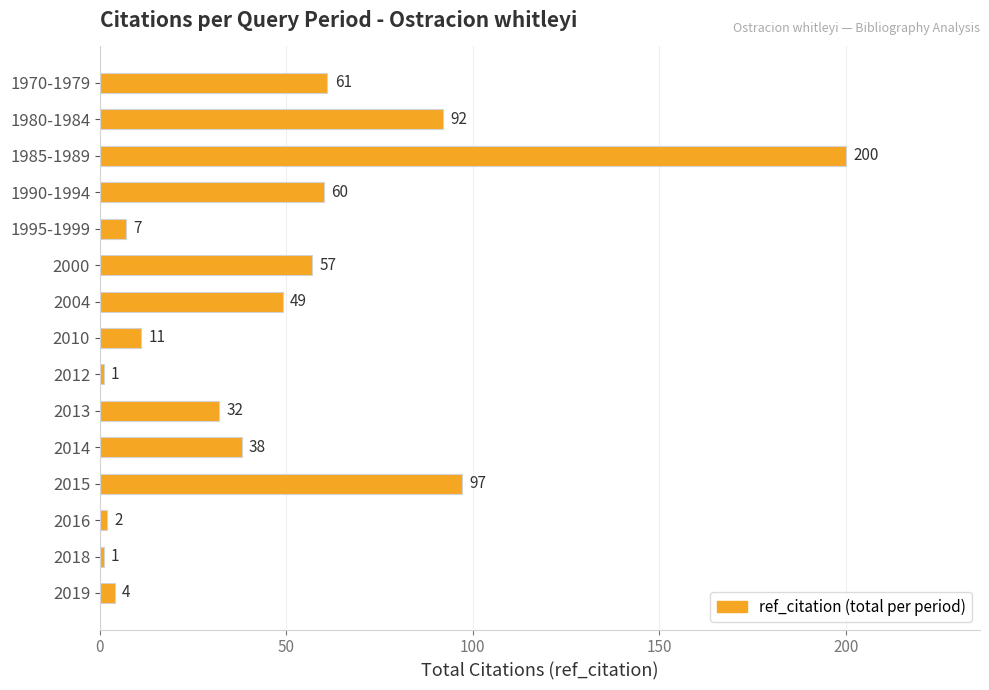

The chart shows a value of 92 at 1980-1984. True or false?

True